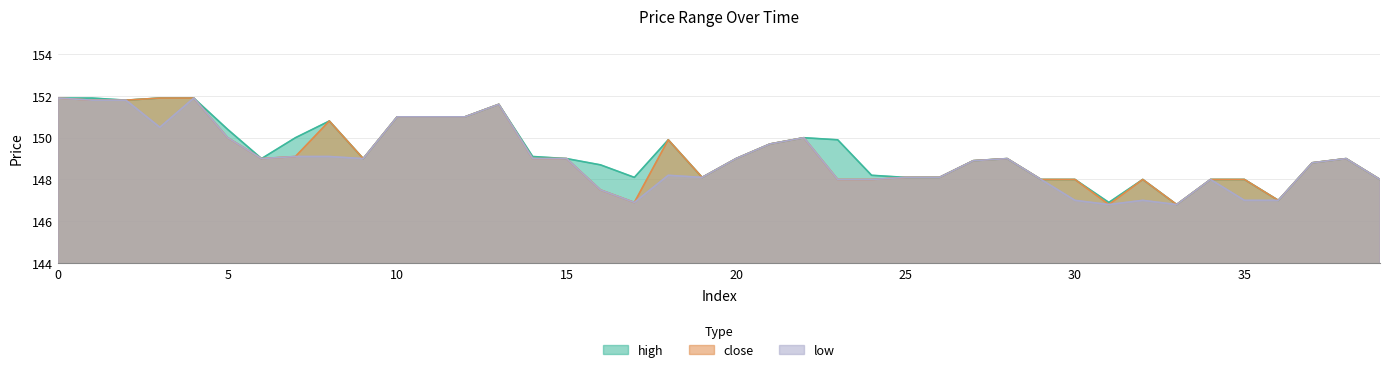

What is the value of the close point at the 35th from the left?

148.0